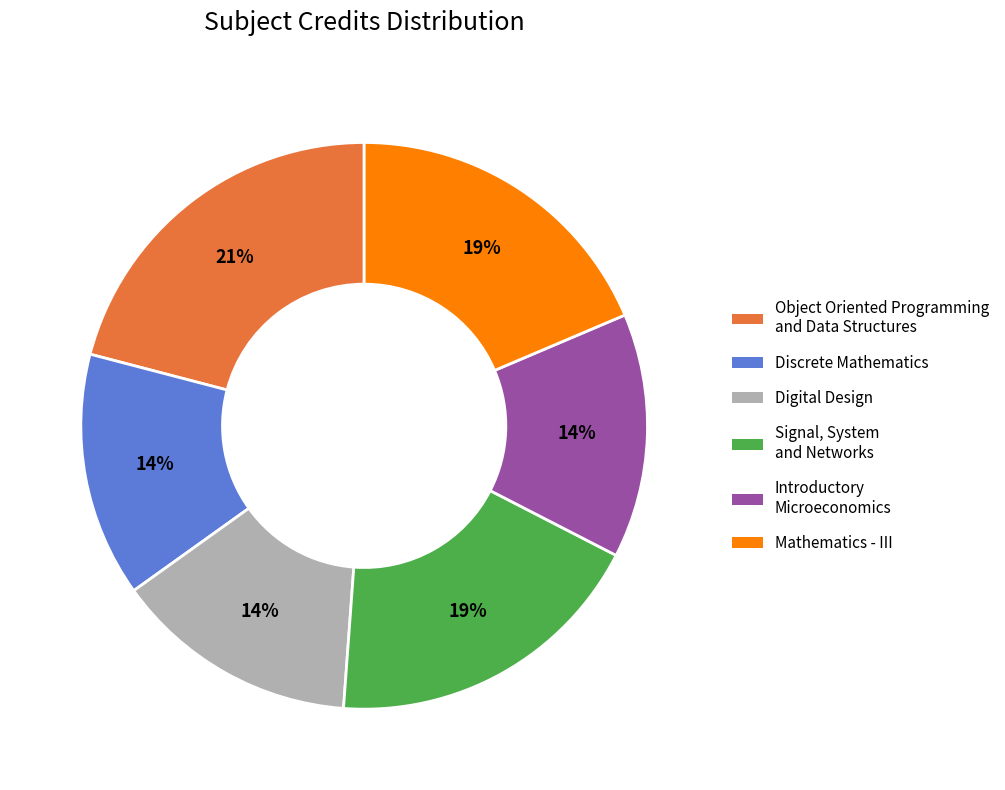

Between Discrete Mathematics and Mathematics - III, which is larger?

Mathematics - III